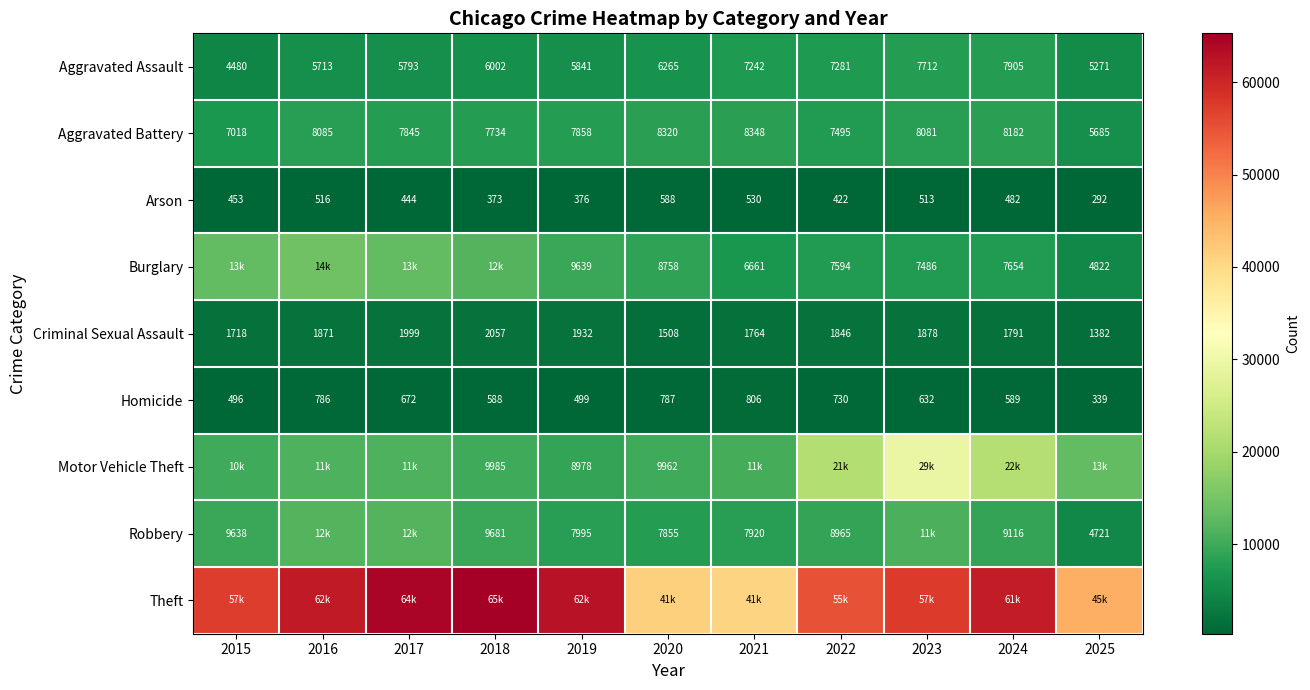

What value does the Aggravated Assault series have at 2020?

6265